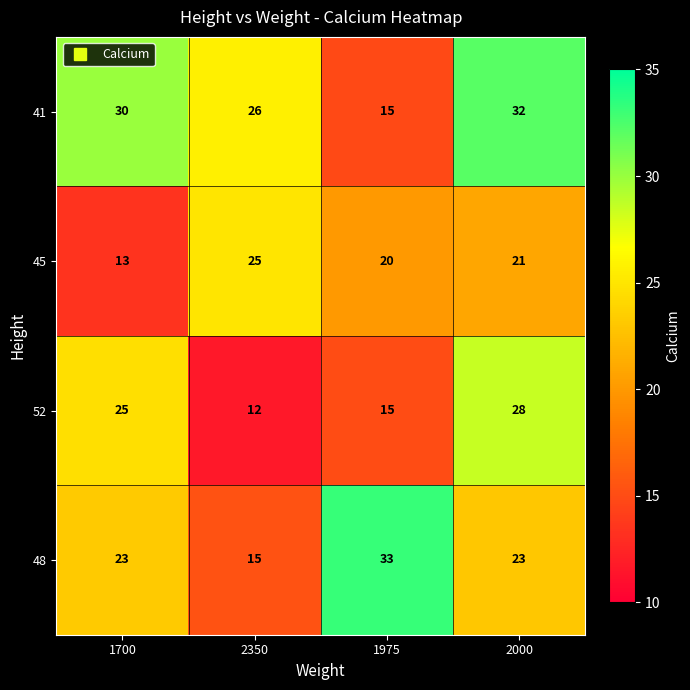

Reading left to right, extract all data points from this chart.

row_0: 1700=30.0	2350=25.6	1975=14.9	2000=32.1
row_1: 1700=13.4	2350=25.0	1975=20.0	2000=20.9
row_2: 1700=24.6	2350=11.6	1975=15.0	2000=28.5
row_3: 1700=23.2	2350=15.4	1975=33.2	2000=23.0